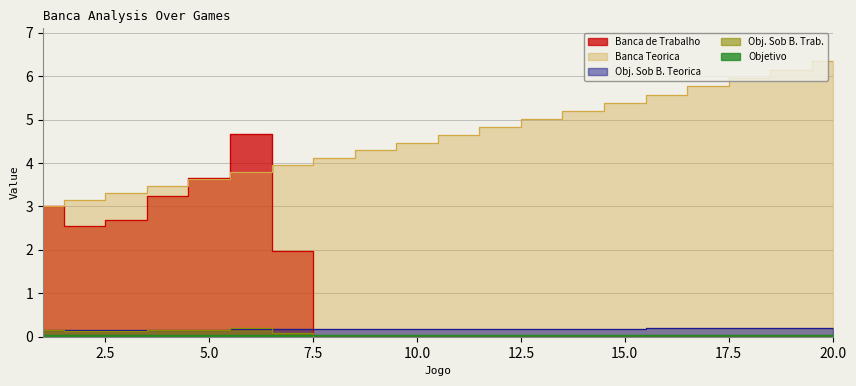

What is the value of the Obj. Sob B. Teorica point at the 6th from the left?

0.2